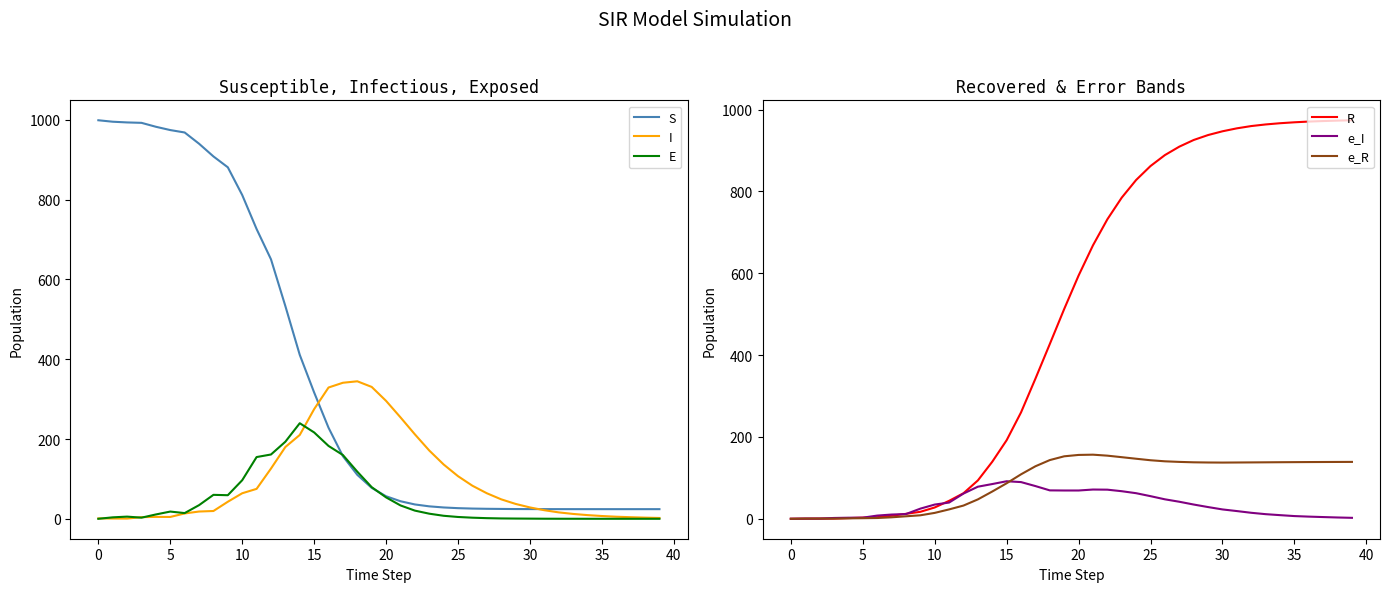

True or false: e_I has a value of 11.3 at 33.

True